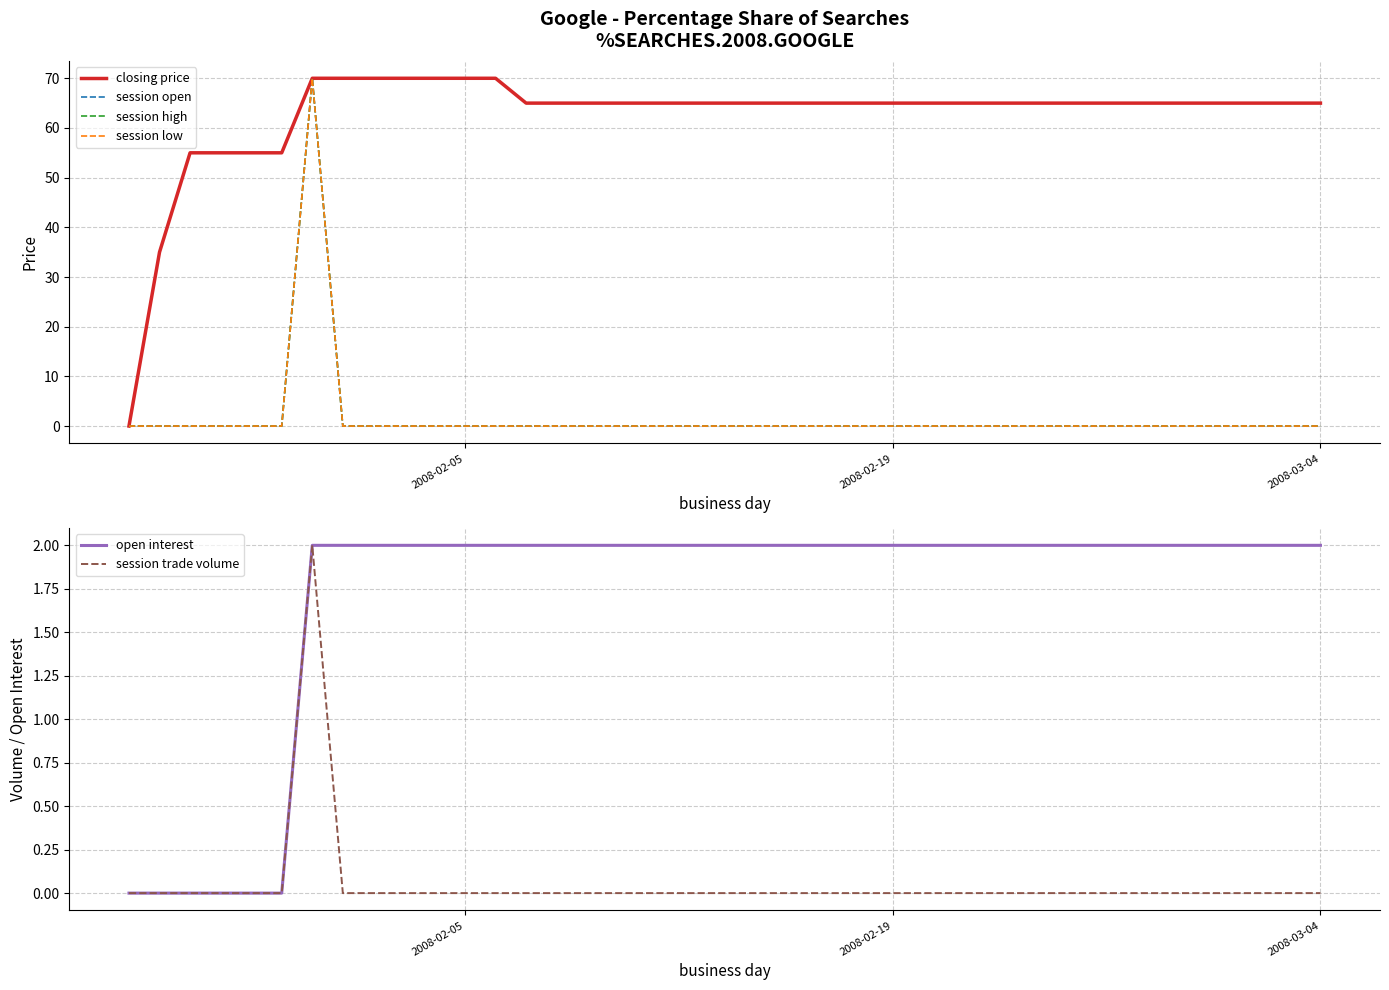

Is the value of open interest at 2008-02-19 greater than the value of session trade volume at 2008-02-05?

Yes